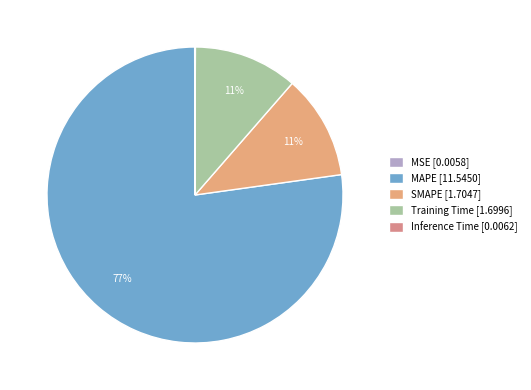

Which slice is the smallest?

MSE